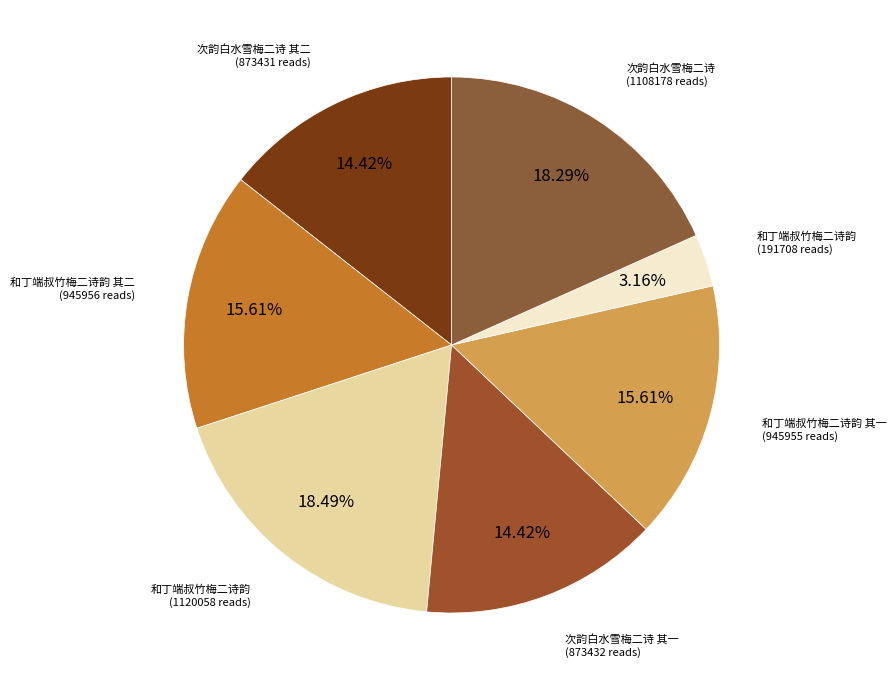

How many segments does this pie chart have?

7